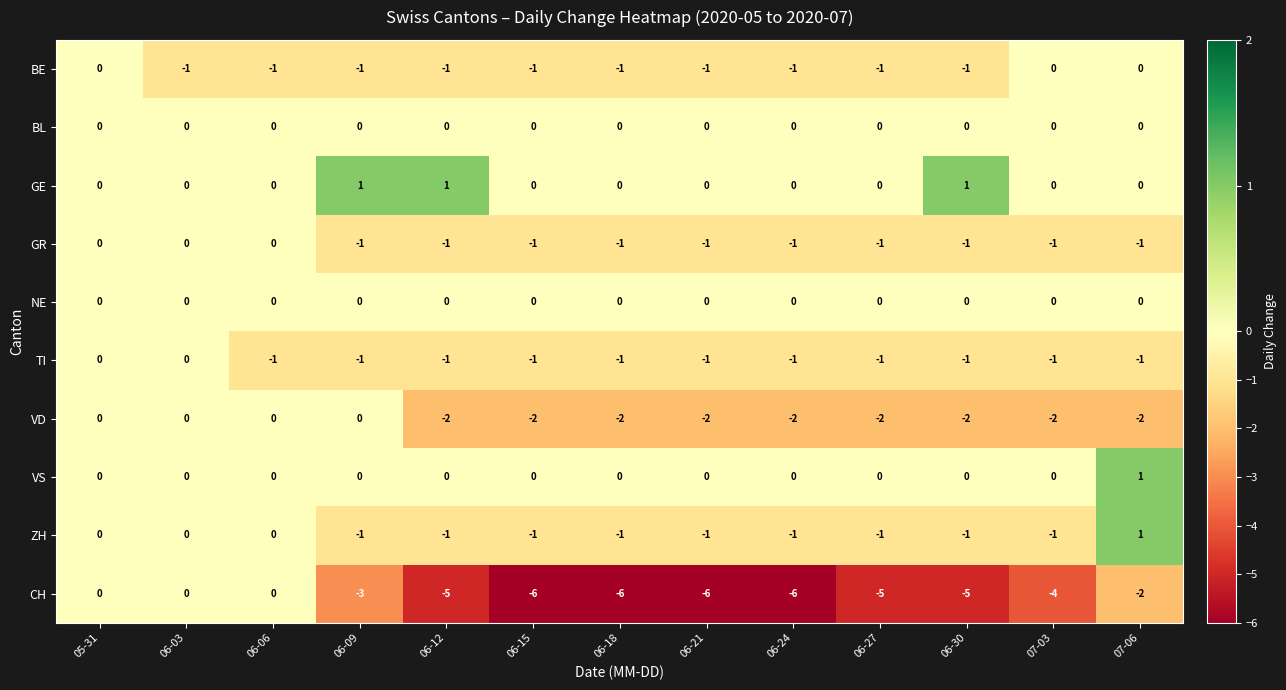

What is the minimum value shown in the chart?

-6